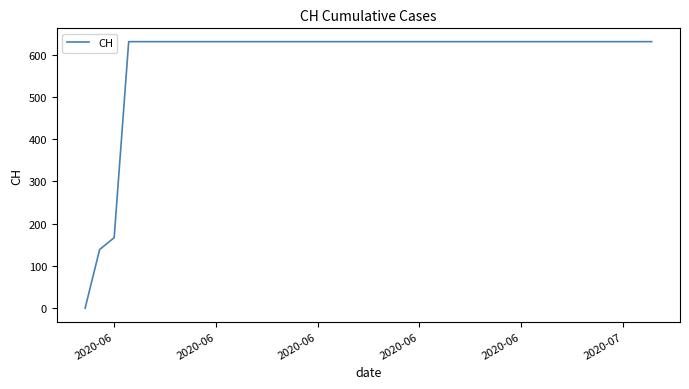

What is the difference between the second highest and second lowest values?

492